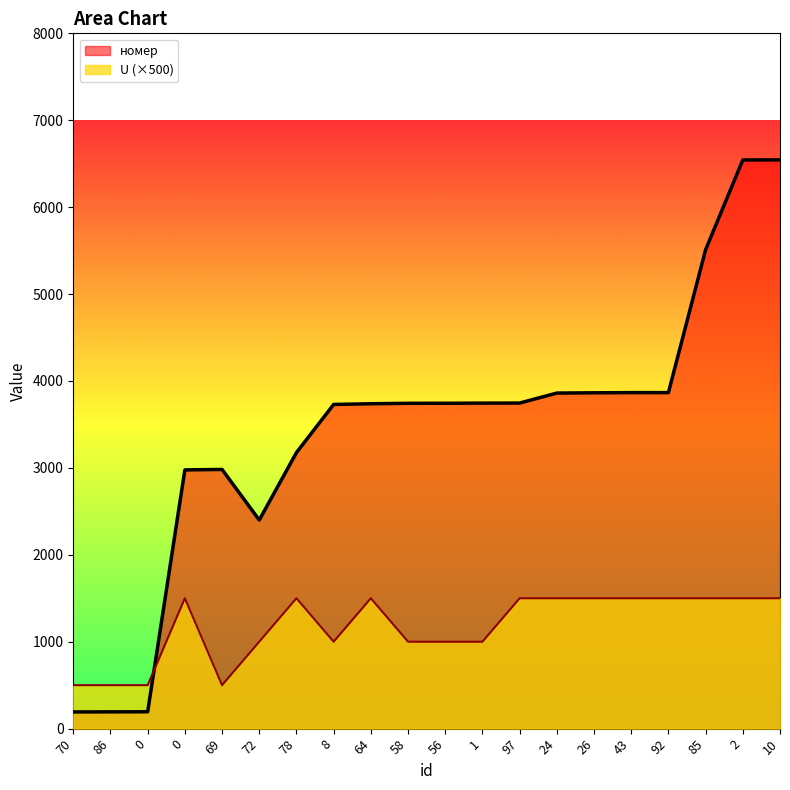

How many interior local peaks does the номер series have?

1